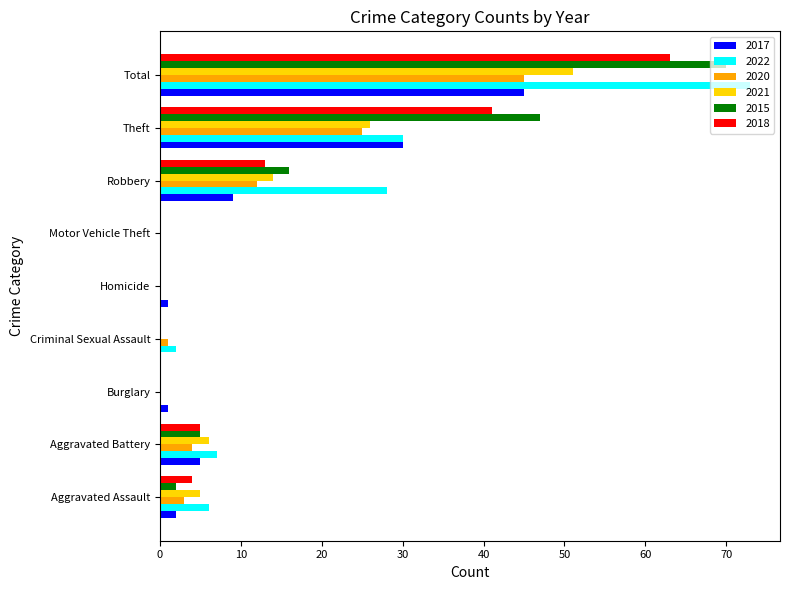

What is the sum of all 2021 values?

102